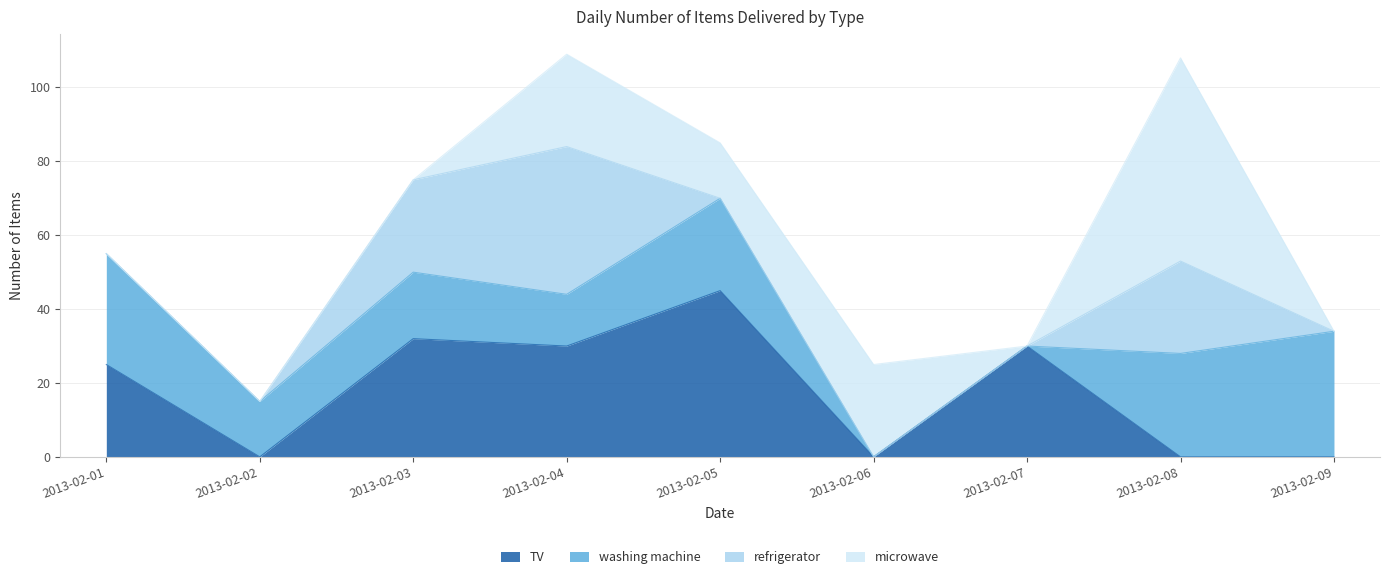

Reading right to left, list all the values displayed in this chart.

TV: 0	0	30	0	45	30	32	0	25
washing machine: 34	28	0	0	25	14	18	15	30
refrigerator: 0	25	0	0	0	40	25	0	0
microwave: 0	55	0	25	15	25	0	0	0